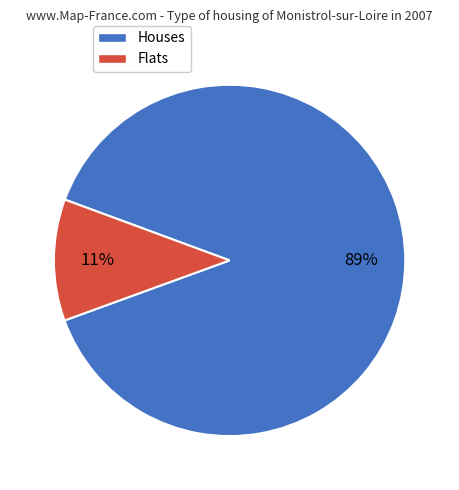

Is there any slice that represents more than half of the pie?

Yes